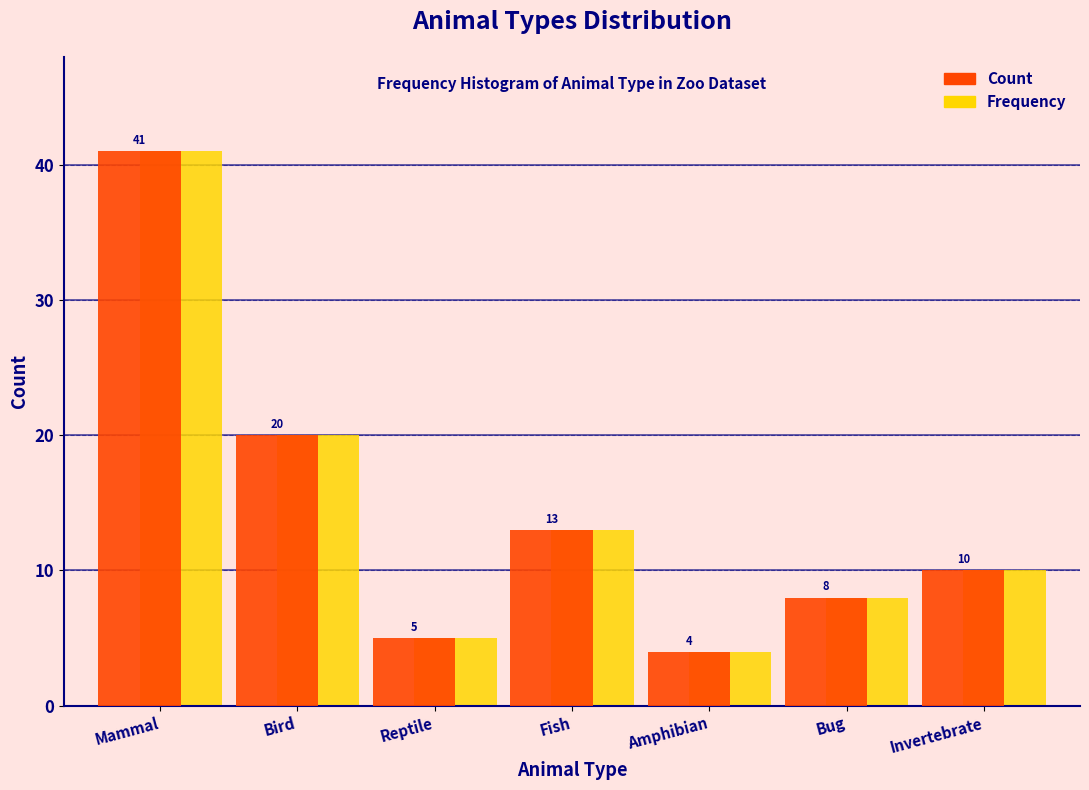

Reading right to left, what are all the values shown in this chart?

Count: Invertebrate=10	Bug=8	Amphibian=4	Fish=13	Reptile=5	Bird=20	Mammal=41
Frequency: Invertebrate=10	Bug=8	Amphibian=4	Fish=13	Reptile=5	Bird=20	Mammal=41